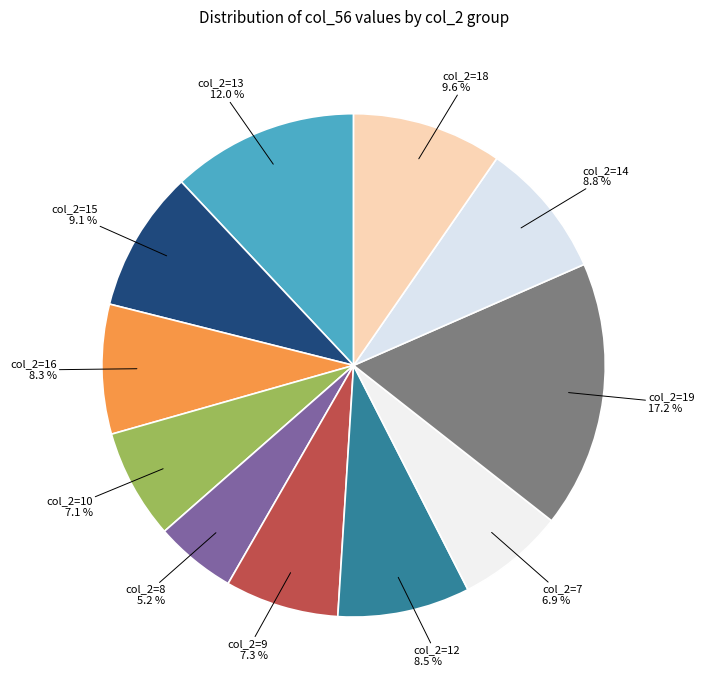

Count the number of slices in the pie.

11